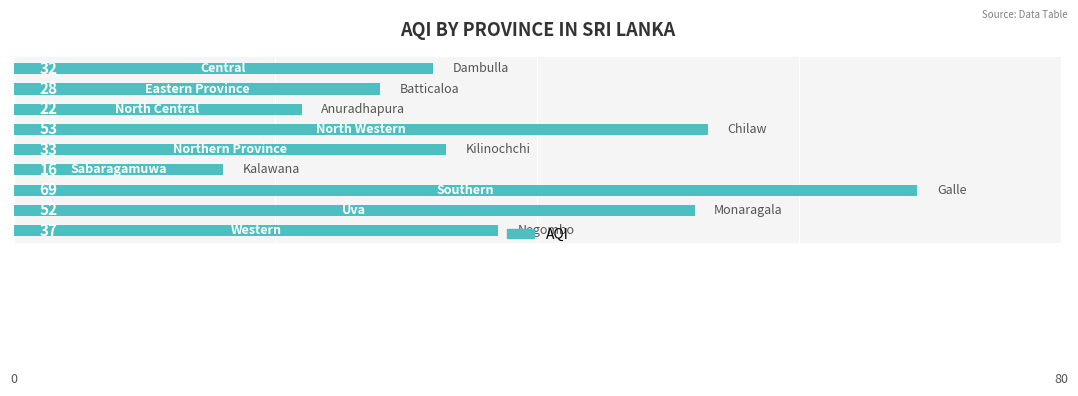

Reading top to bottom, transcribe all the data shown in this chart.

32	28	22	53	33	16	69	52	37